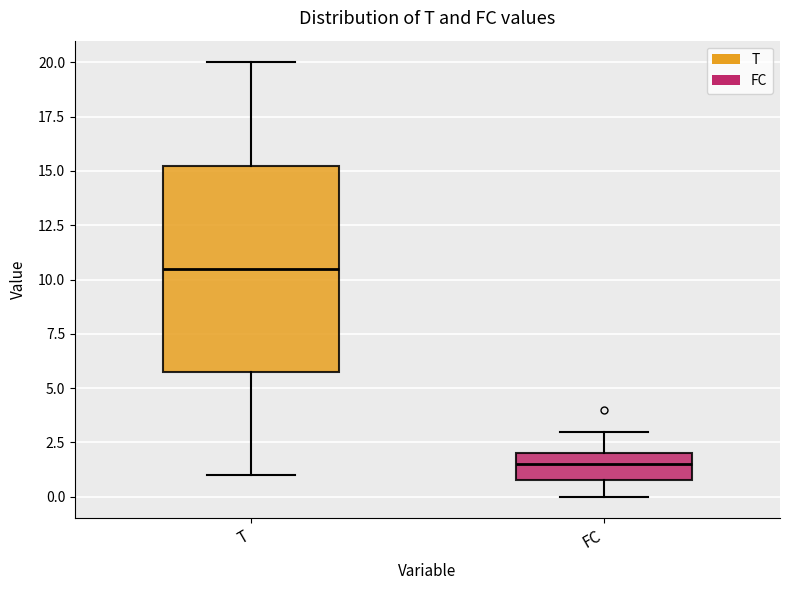

Reading left to right, read every box against the y-axis: the position of its median line, the range the box covers, and the ends of its whiskers. The values are not printed on the chart, so give them approximately, as read against the axis.

T: median 10.5, box 6.0 to 15.5, whiskers 1.0 to 20.0
FC: median 1.5, box 1.0 to 2.0, whiskers 0.0 to 3.0